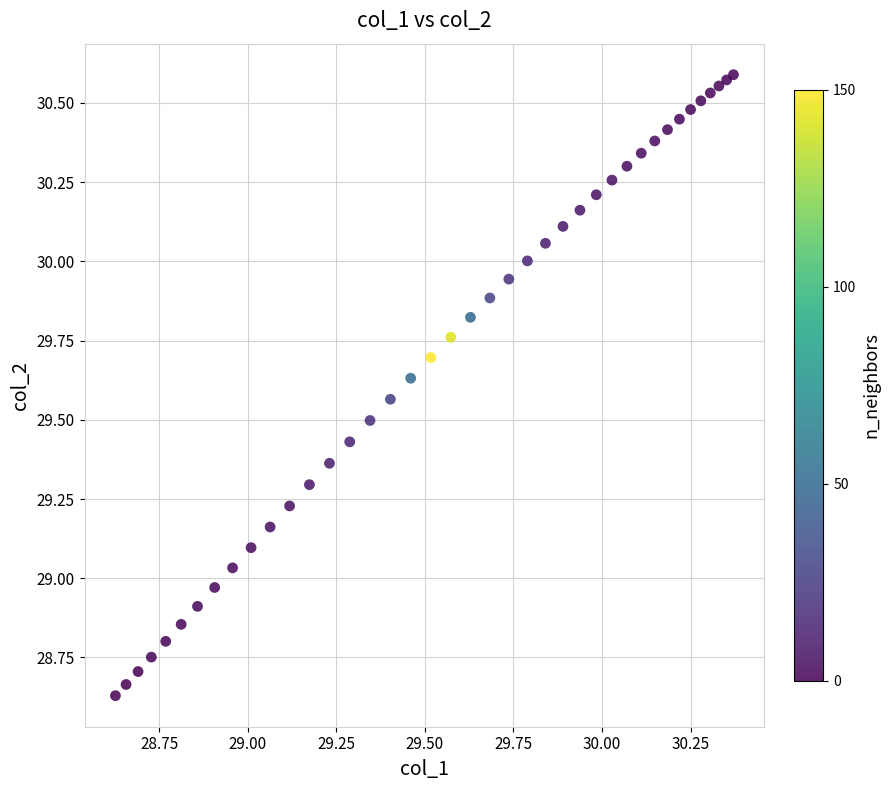

What is the range of X values (max minus min)?

1.7